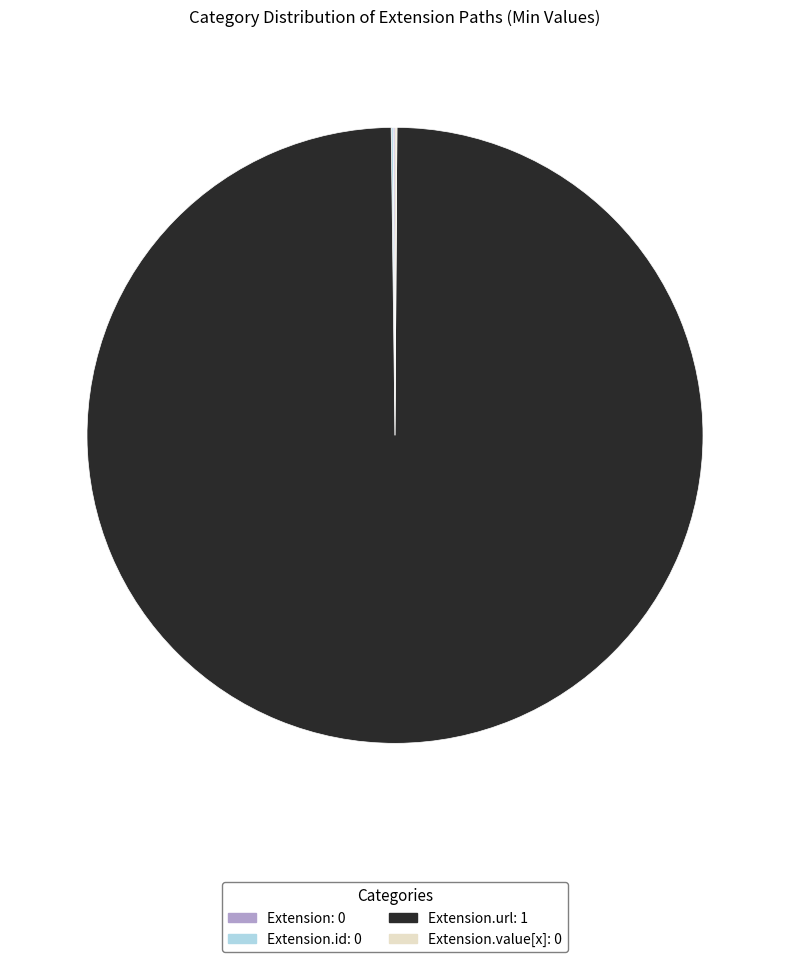

True or false: Extension.url: 1 accounts for 100% of the total.

True